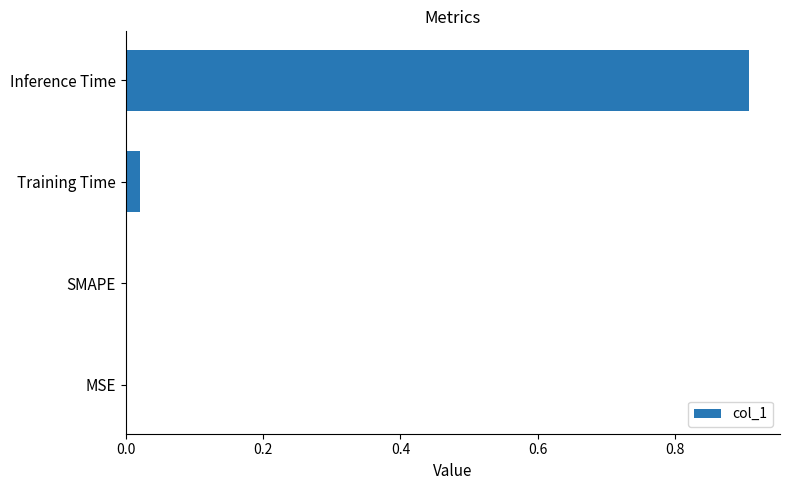

Are the bars horizontal?

Yes